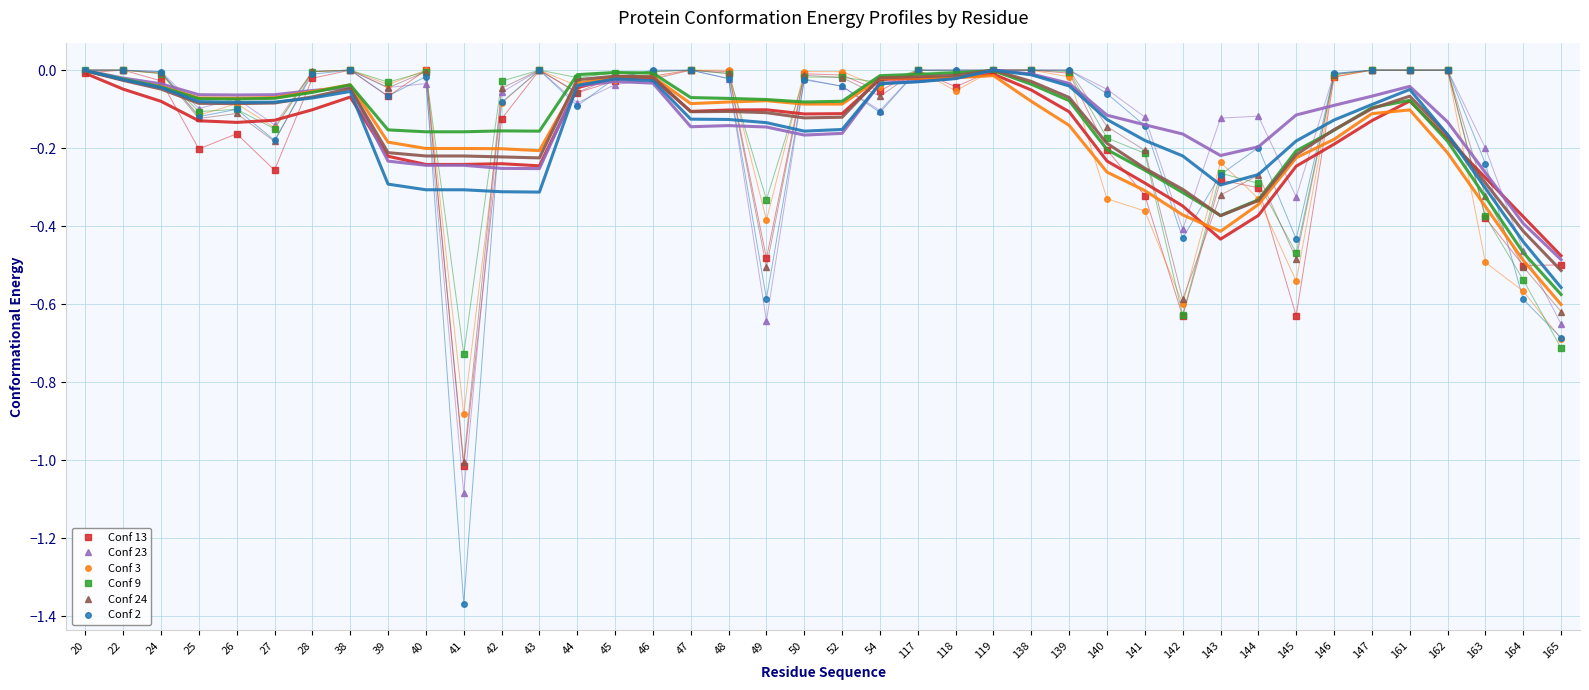

Which has a higher value, 144 or 140?

140